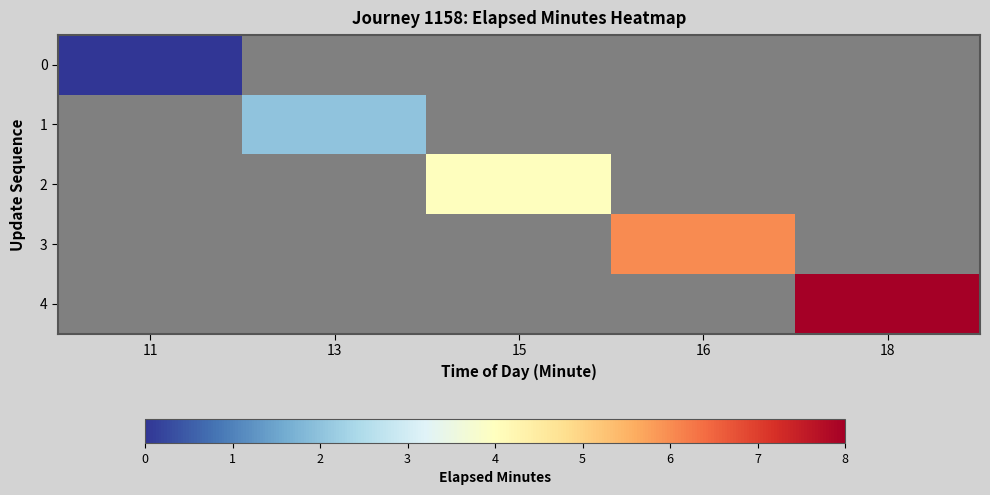

Count the number of data series in this chart.

5